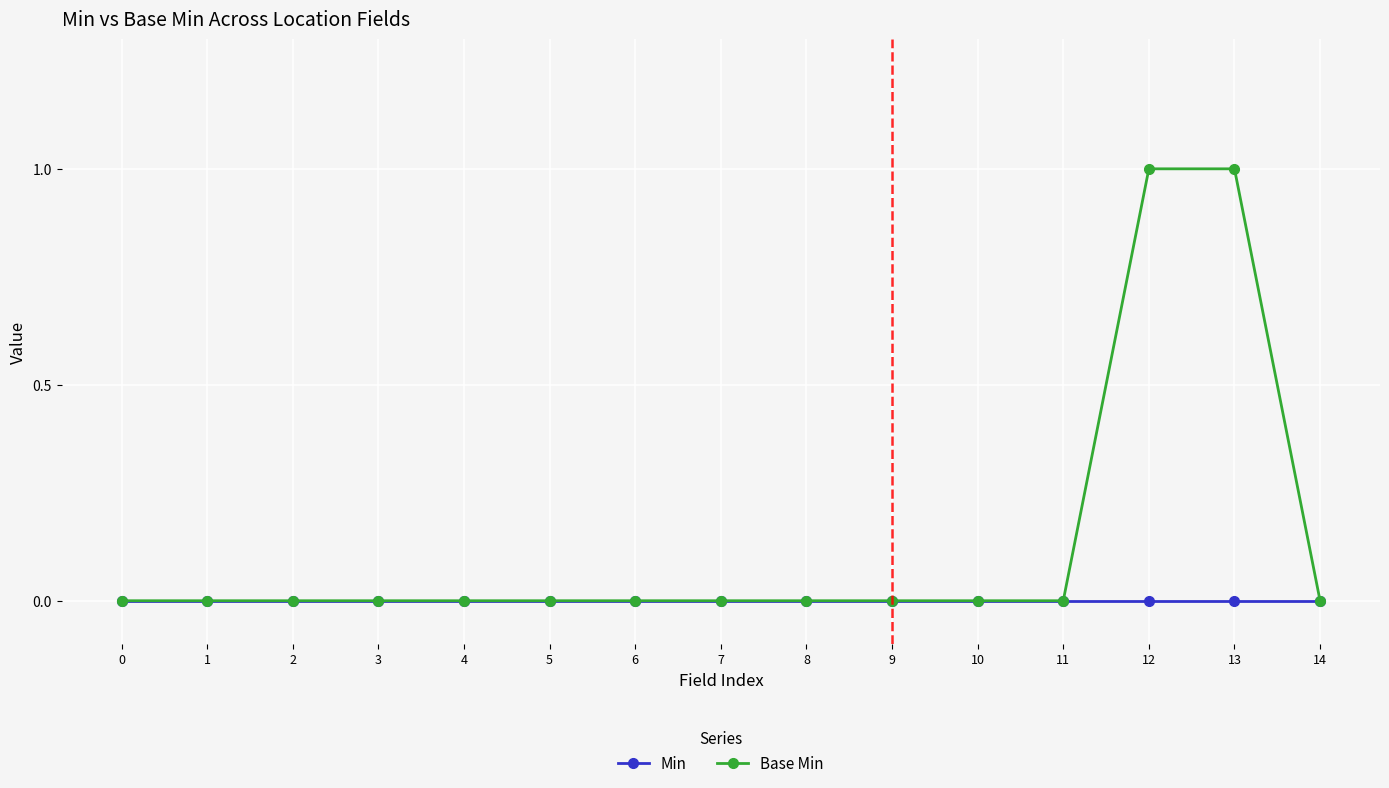

Reading left to right, extract all data points from this chart.

Min: 0=0	1=0	2=0	3=0	4=0	5=0	6=0	7=0	8=0	9=0	10=0	11=0	12=0	13=0	14=0
Base Min: 0=0	1=0	2=0	3=0	4=0	5=0	6=0	7=0	8=0	9=0	10=0	11=0	12=1	13=1	14=0